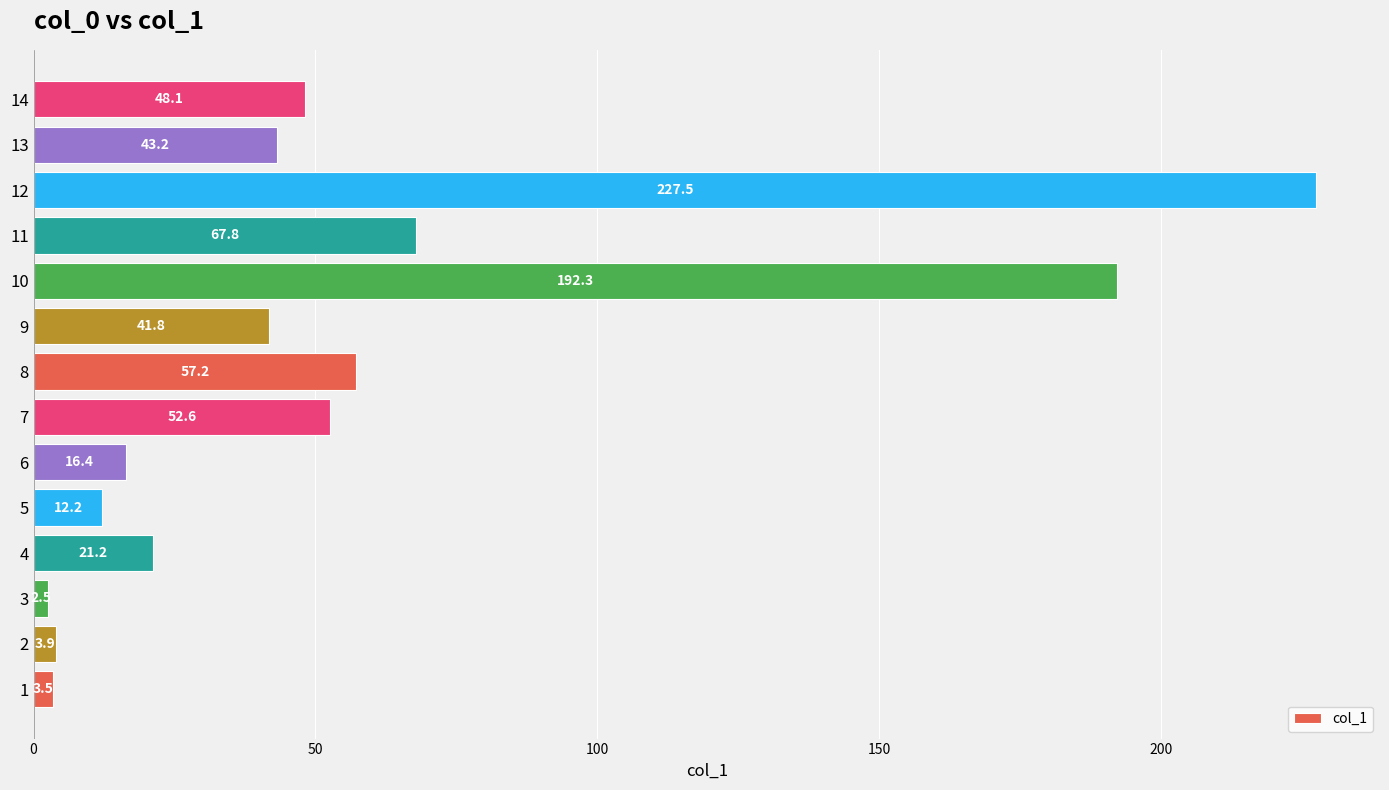

The value at 7 is 38.2. True or false?

False